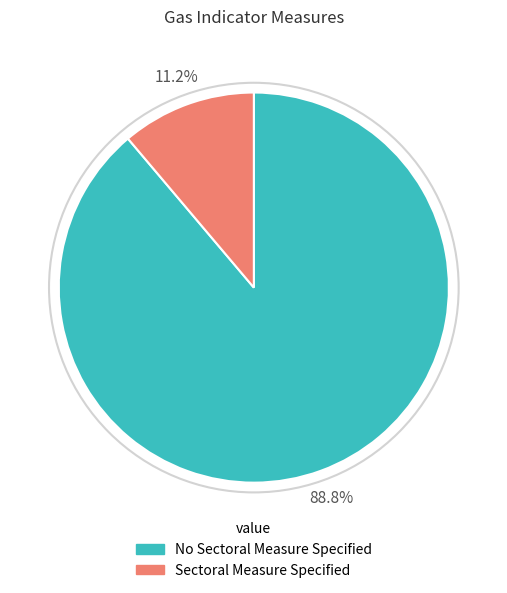

The Sectoral Measure Specified slice represents 22% of the pie. True or false?

False